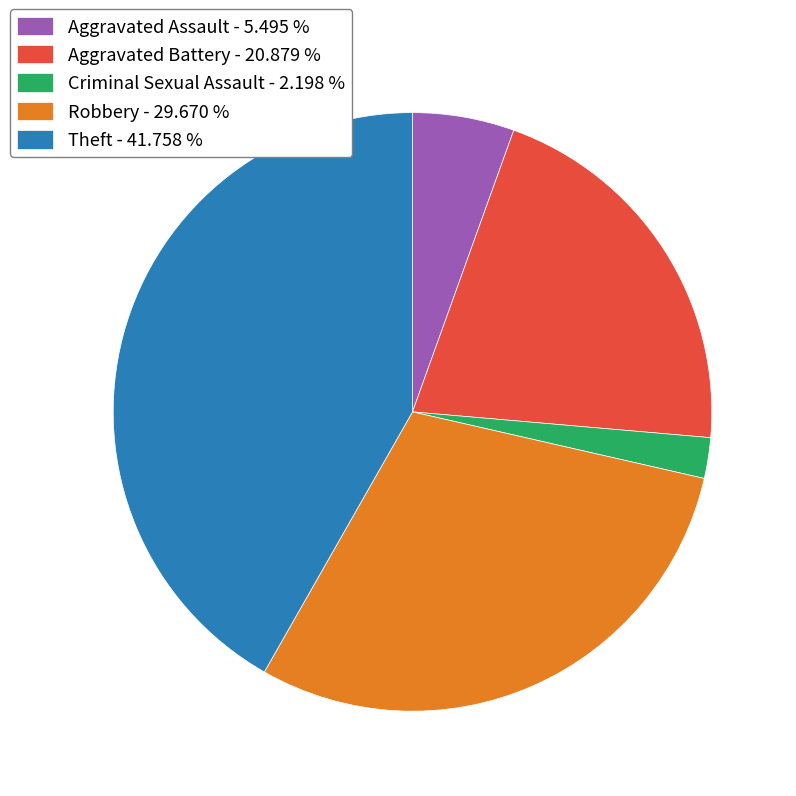

Which category has the biggest portion of the pie?

Theft - 41.758 %